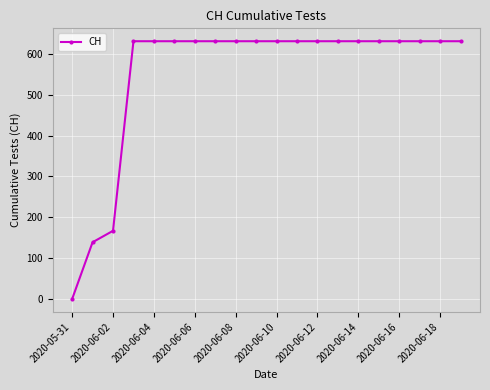

What is the value of the 11th point from the left?

631